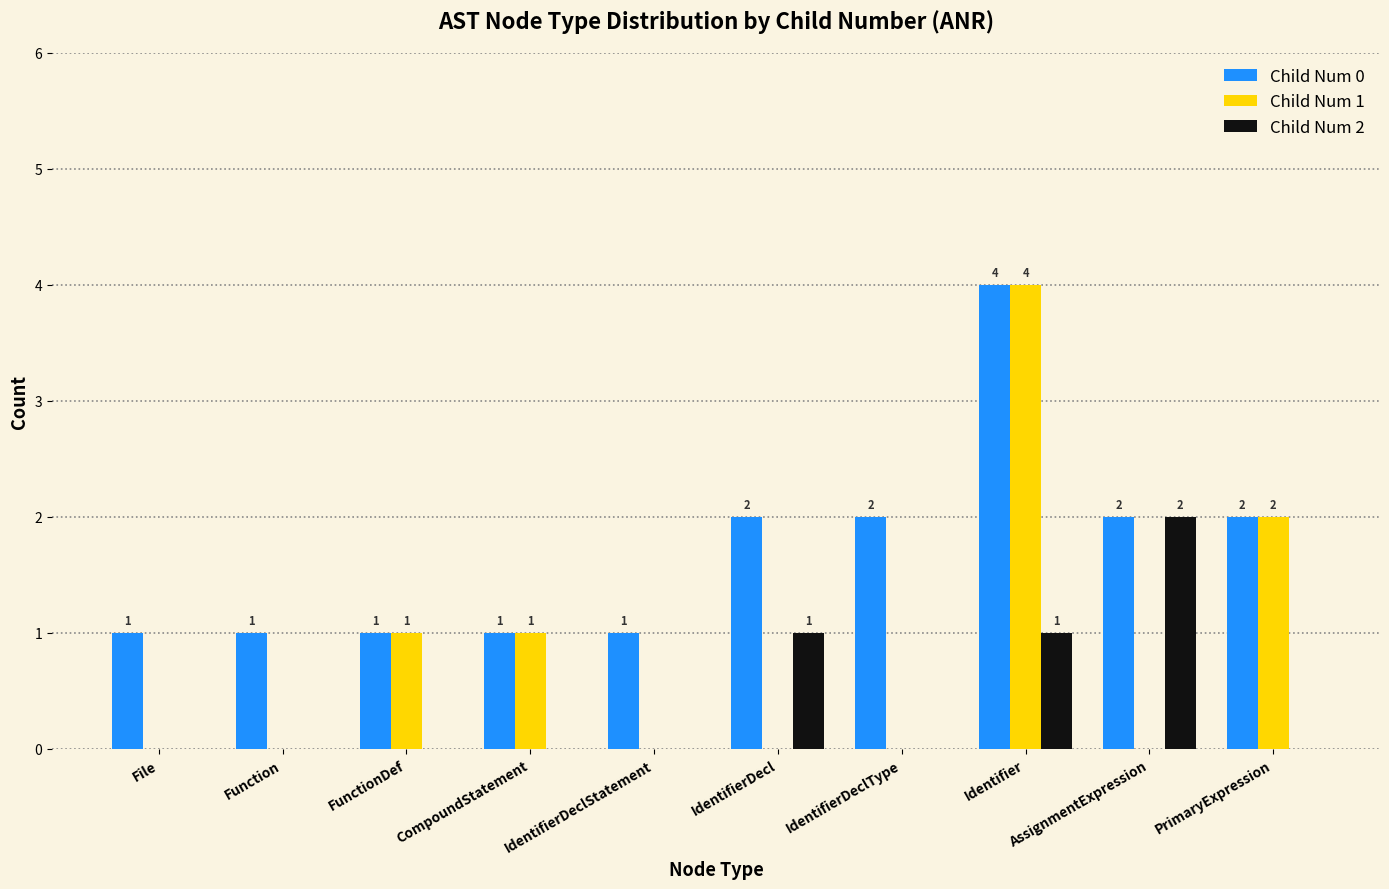

Does the chart contain stacked bars?

No